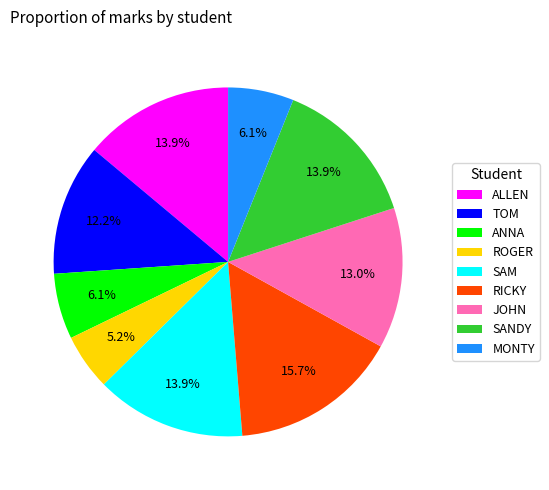

How many slices are in this pie chart?

9